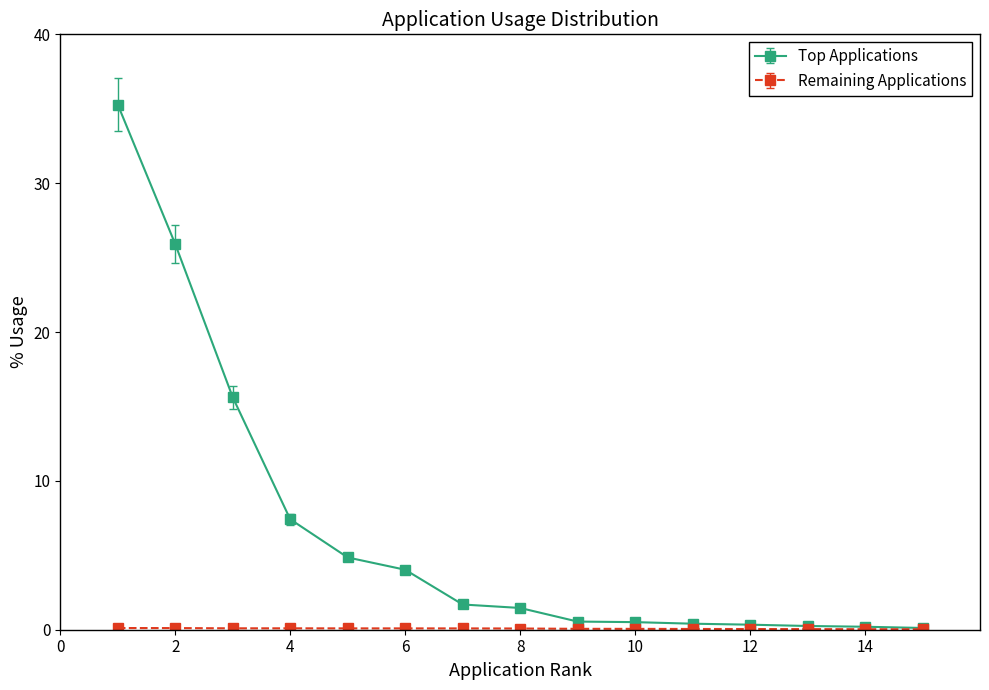

Does the chart have visible grid lines?

No